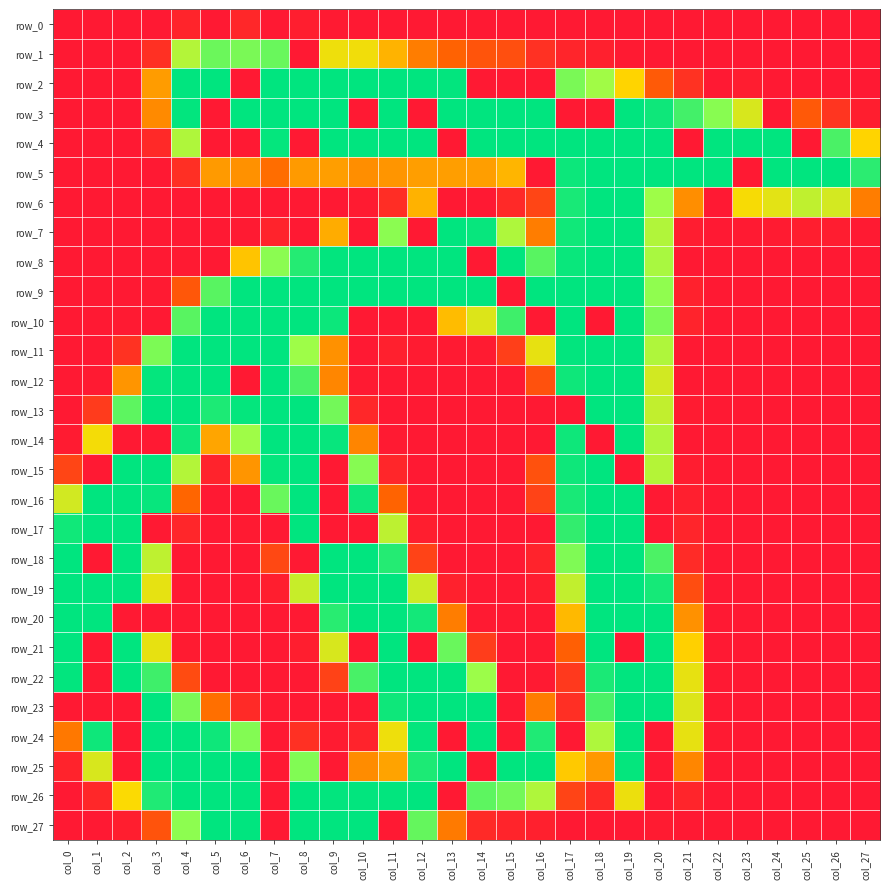

List the labels in order of row_10 value, largest first.

col_5, col_6, col_7, col_8, col_17, col_19, col_9, col_15, col_4, col_20, col_14, col_13, col_21, col_2, col_0, col_1, col_3, col_10, col_11, col_12, col_16, col_18, col_22, col_23, col_24, col_25, col_26, col_27